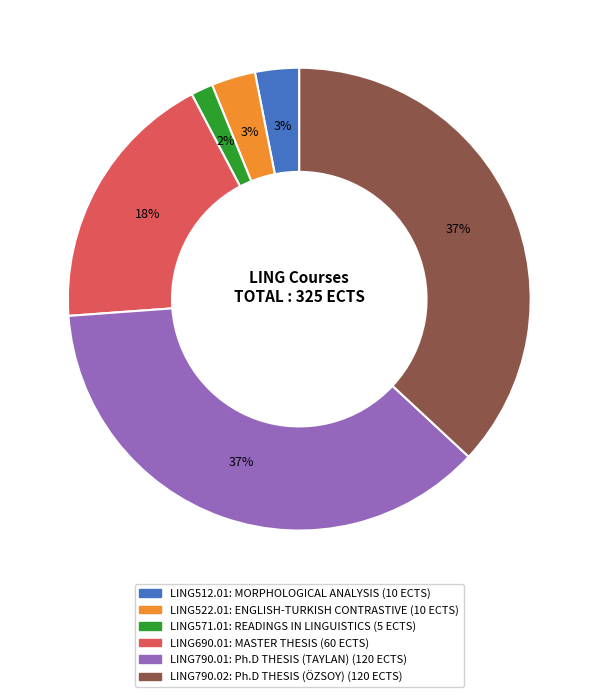

Which has a higher value, LING512.01 or LING571.01?

LING512.01